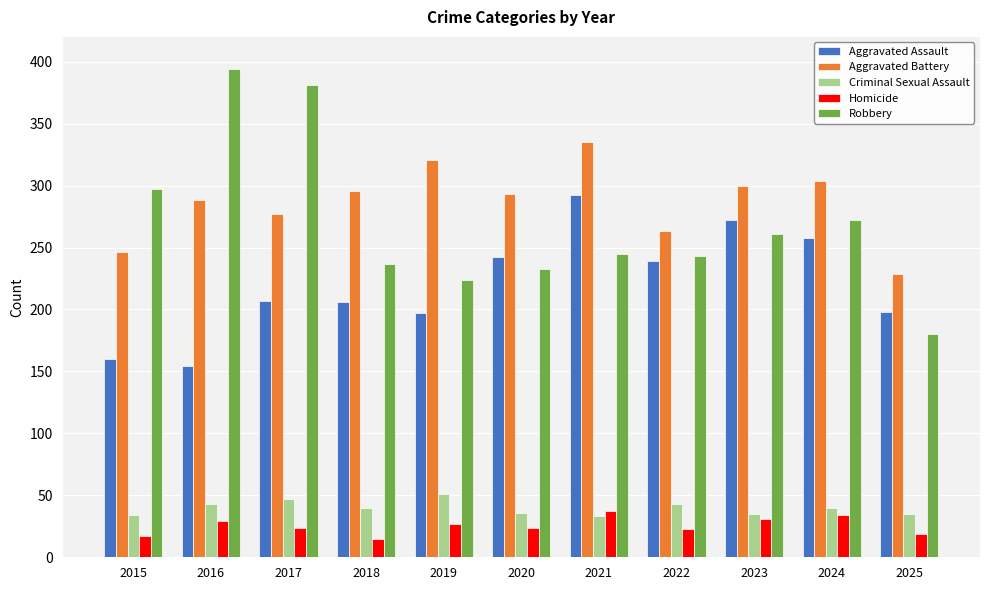

Count the number of data series in this chart.

5